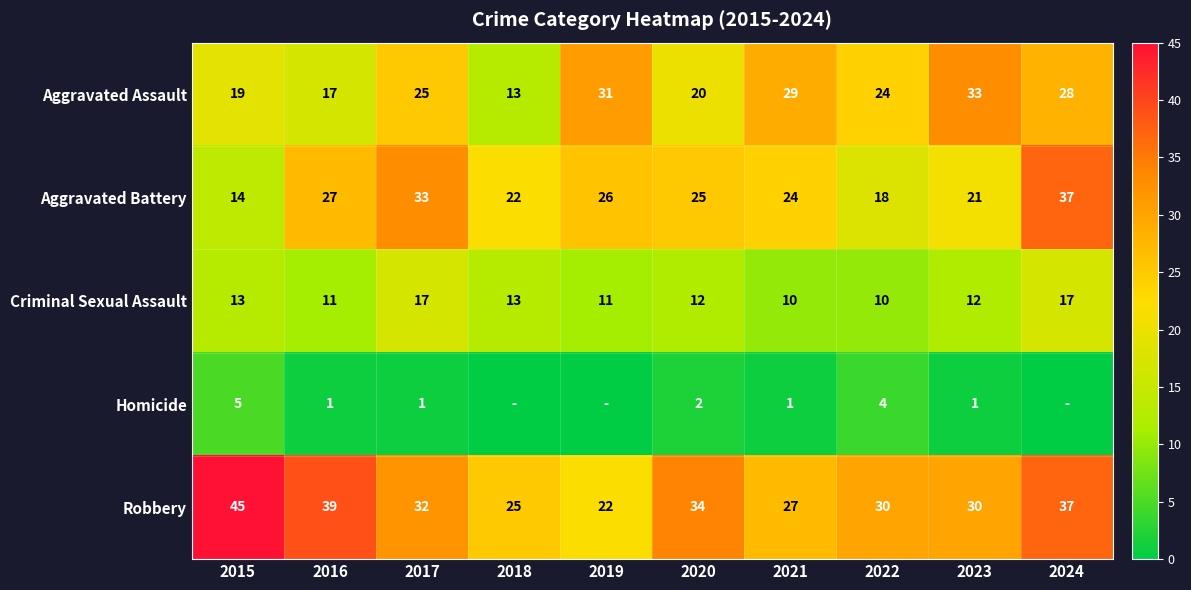

Is the value of Homicide at 2022 greater than the value of Aggravated Battery at 2023?

No